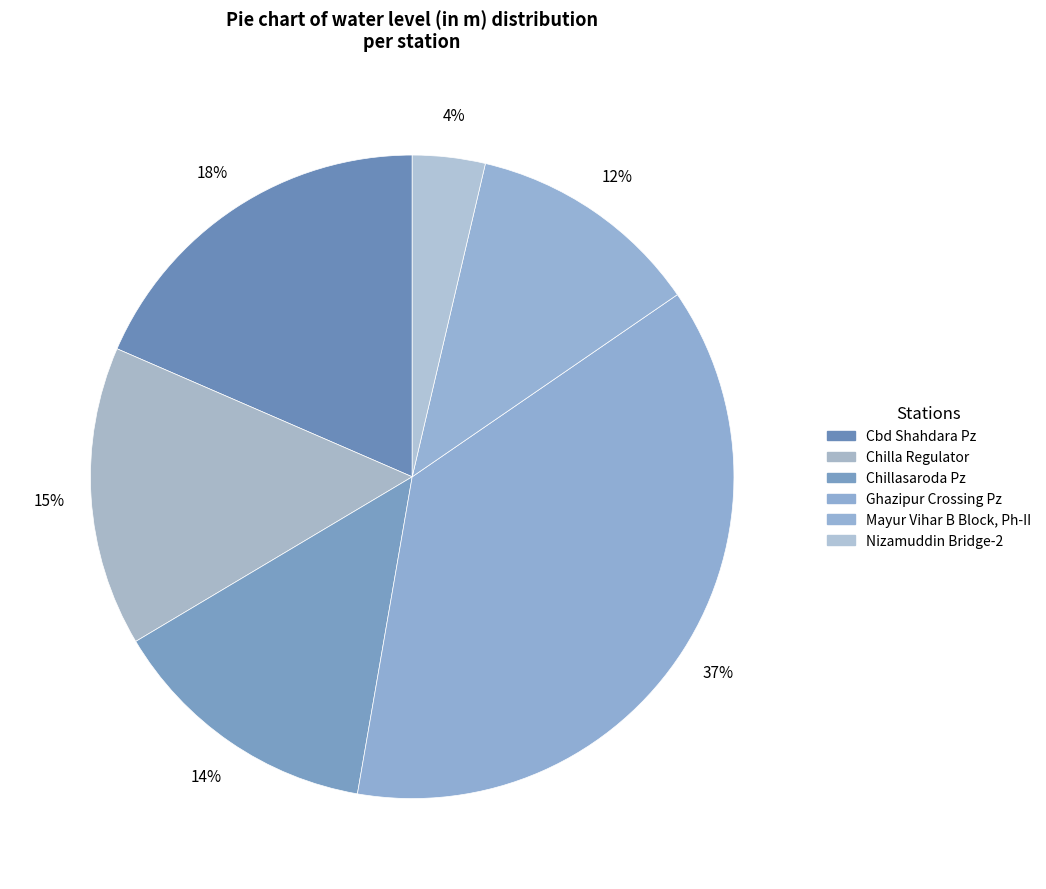

How many segments does this pie chart have?

6